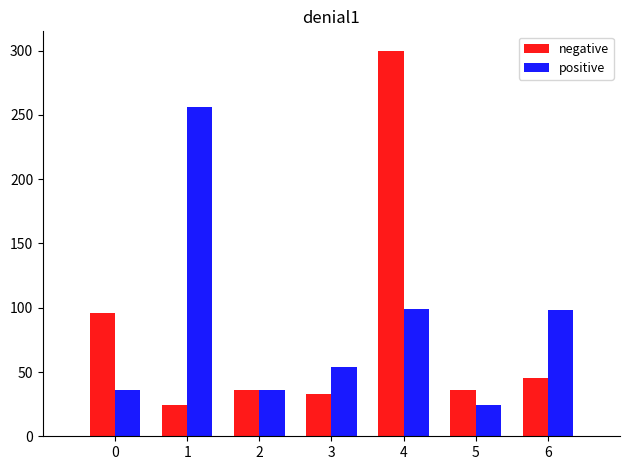

The negative series shows 465.2 at 4. True or false?

False